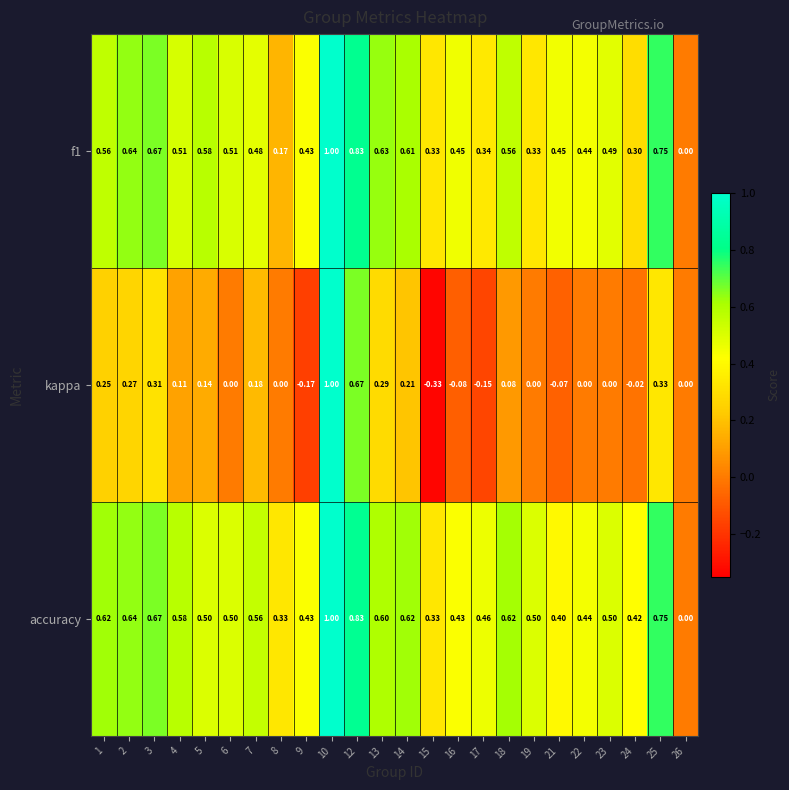

How many series are shown in this chart?

3